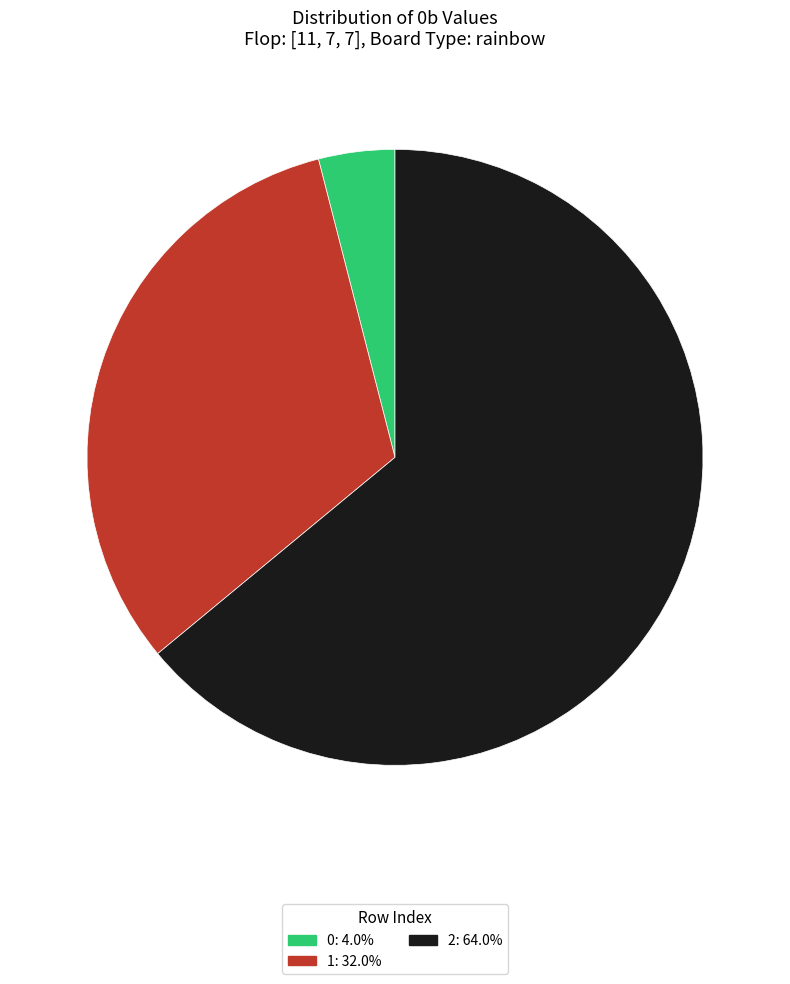

Rank the categories by value from lowest to highest.

0, 1, 2